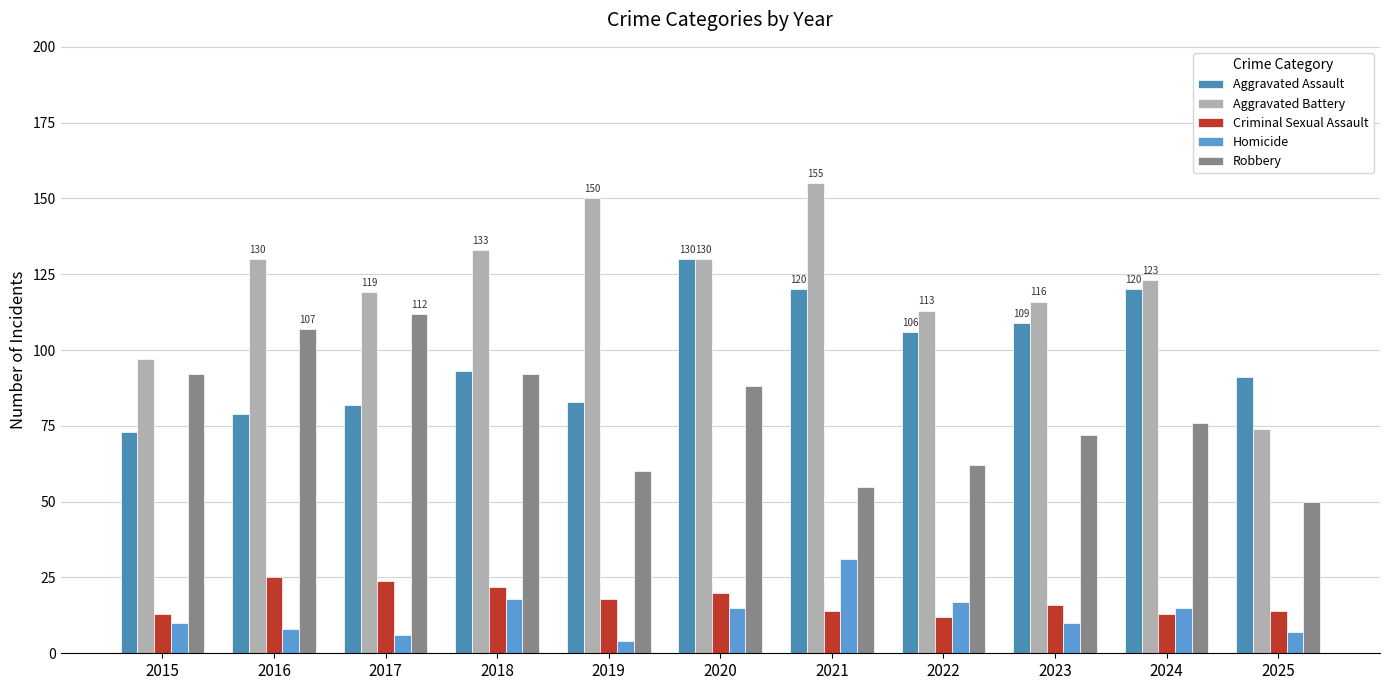

Which has a higher value, 2025 or 2019?

2025